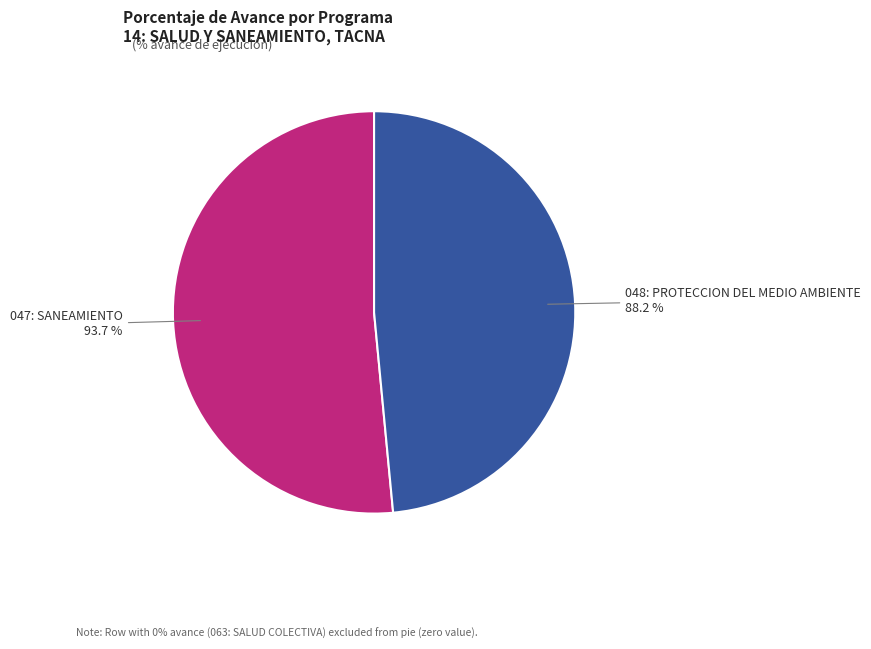

Do 063: SALUD COLECTIVA and 048: PROTECCION DEL MEDIO AMBIENTE together represent more than half of the pie?

No